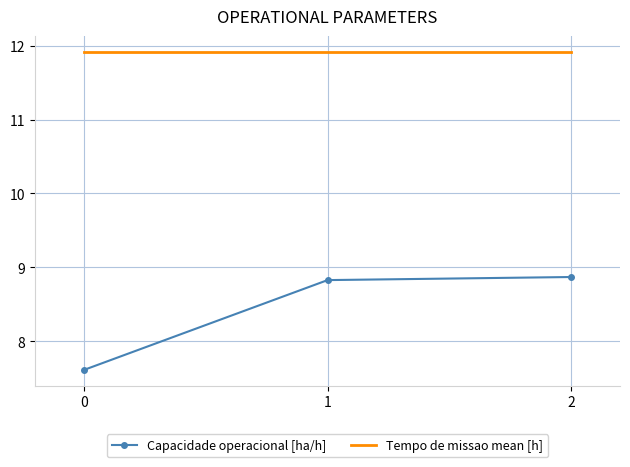

List the labels in order of Capacidade operacional [ha/h] value, largest first.

2, 1, 0